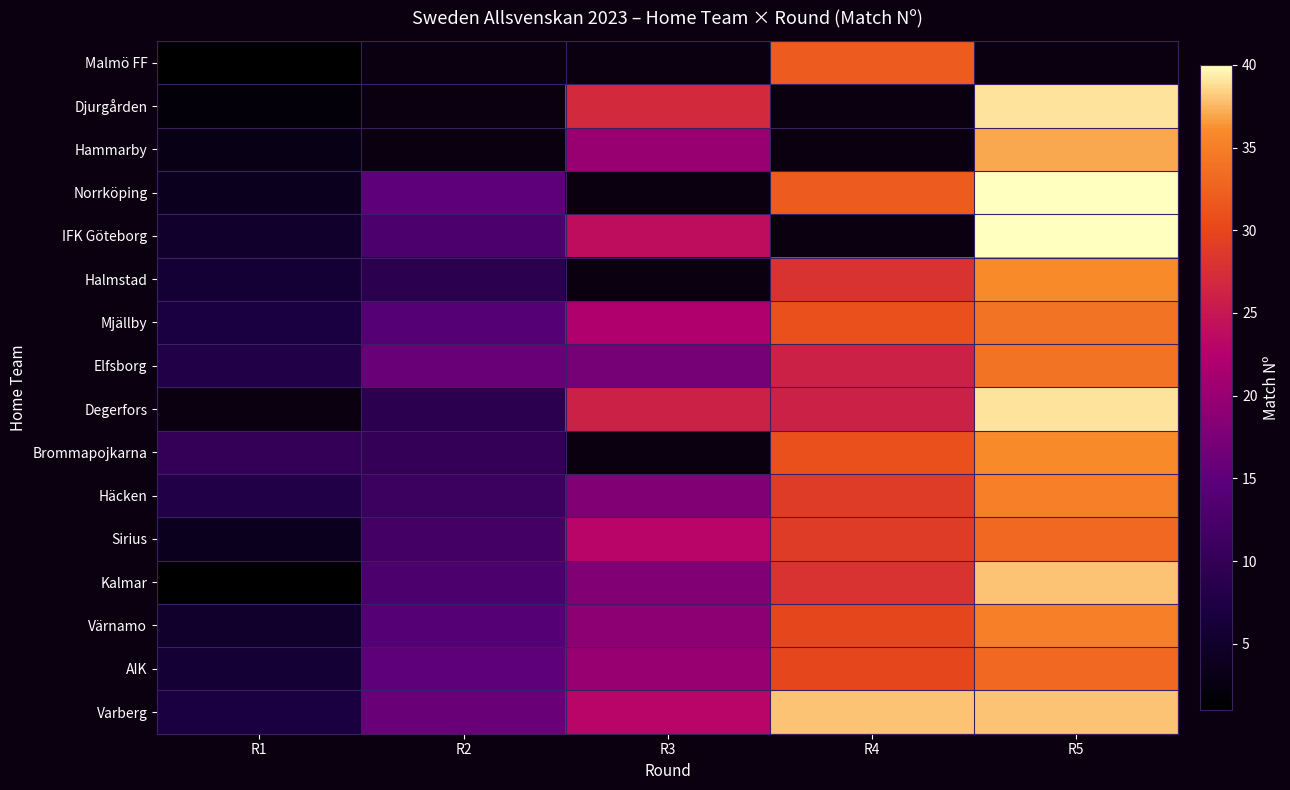

Which series has the largest total across all categories?

Varberg